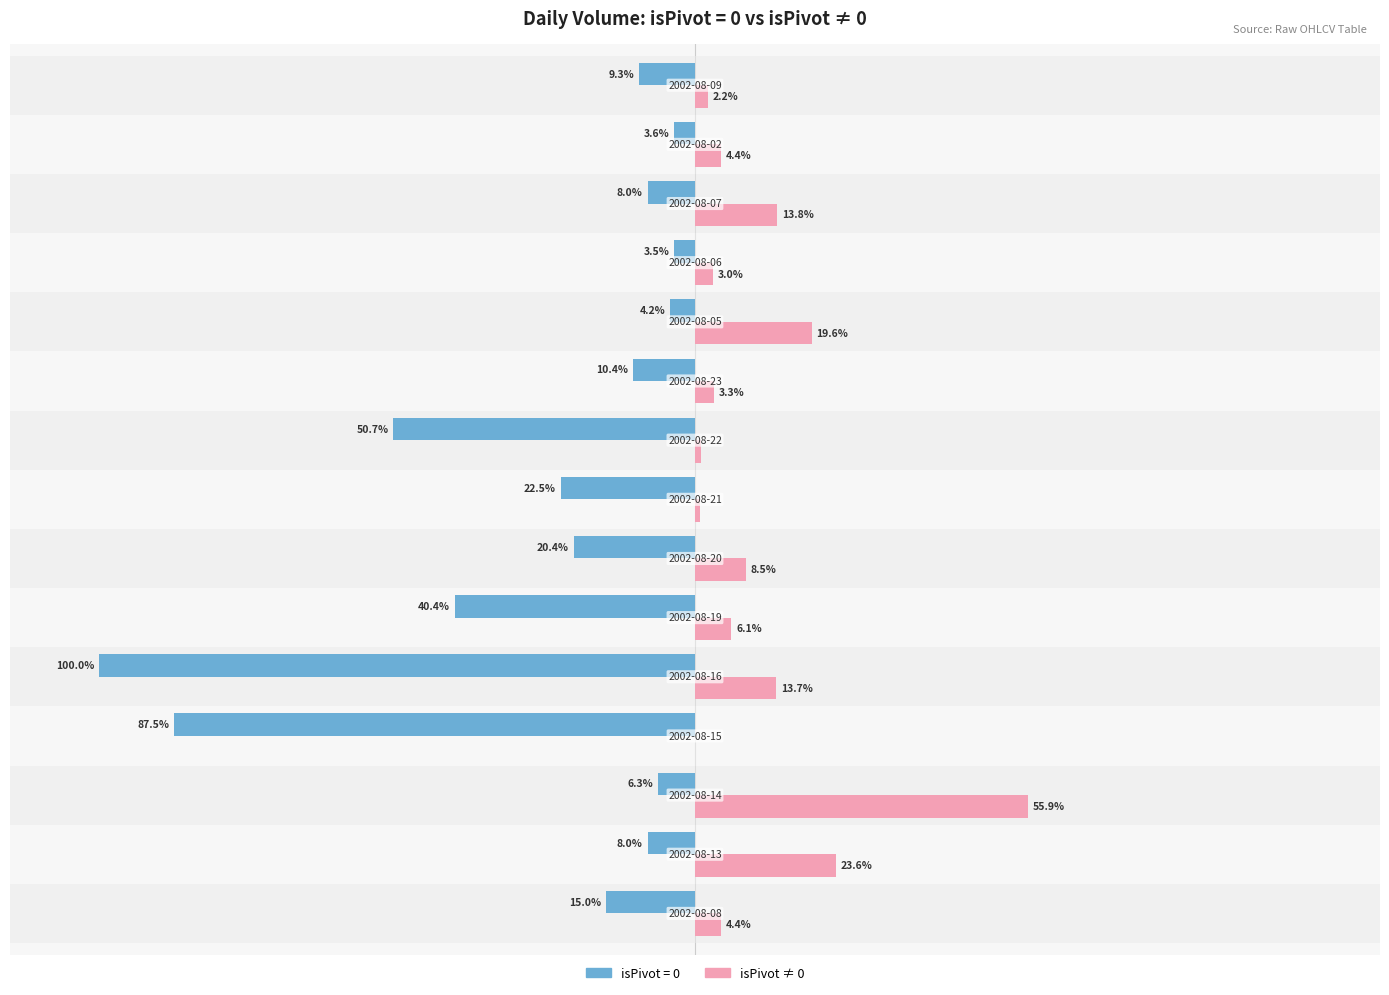

What is the difference between the second highest and second lowest values in the isPivot=0 series?

83.9